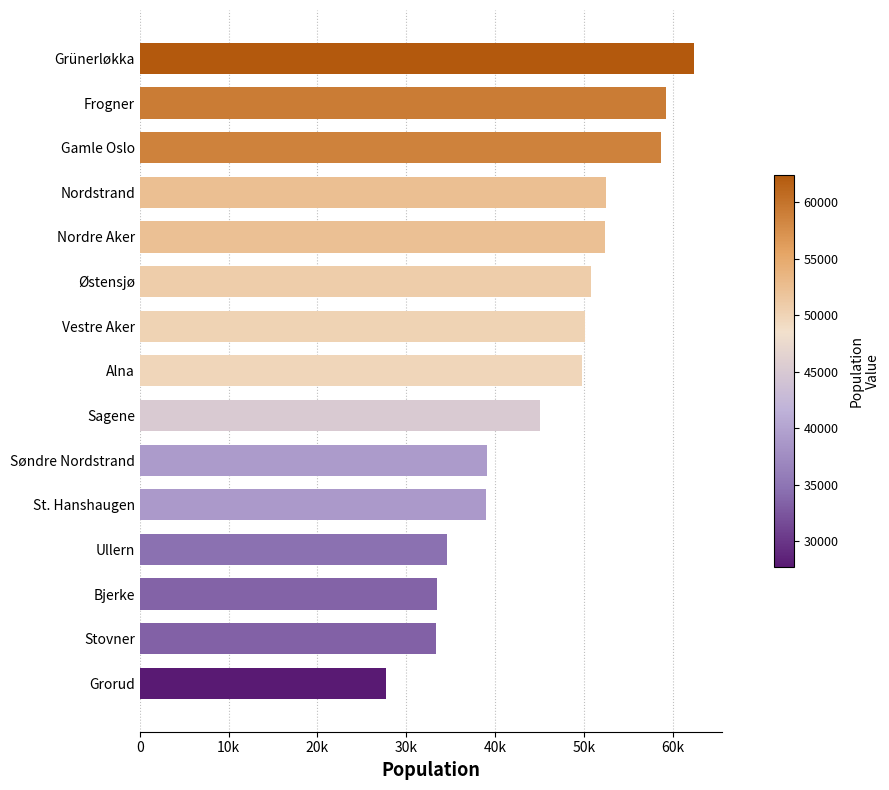

What is the difference between the maximum and minimum values?

34716